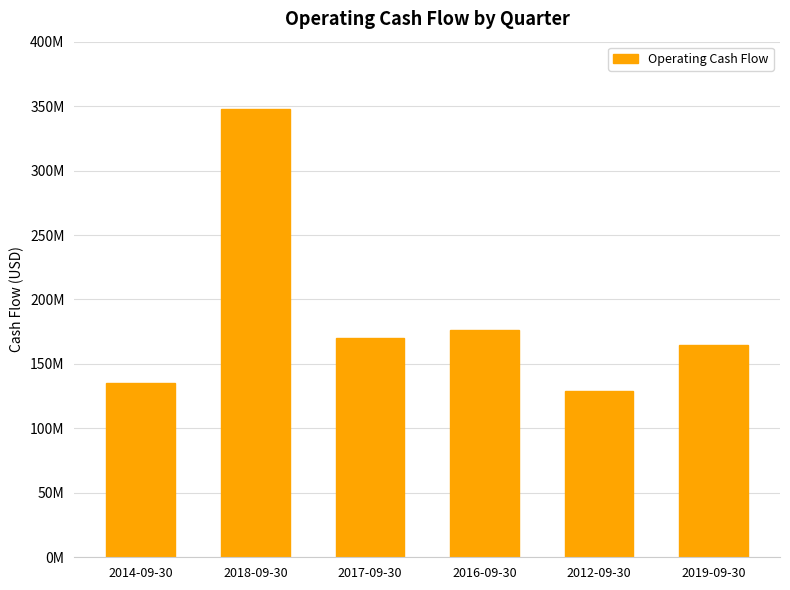

Is it true that the value at 2017-09-30 is 169937000?

True